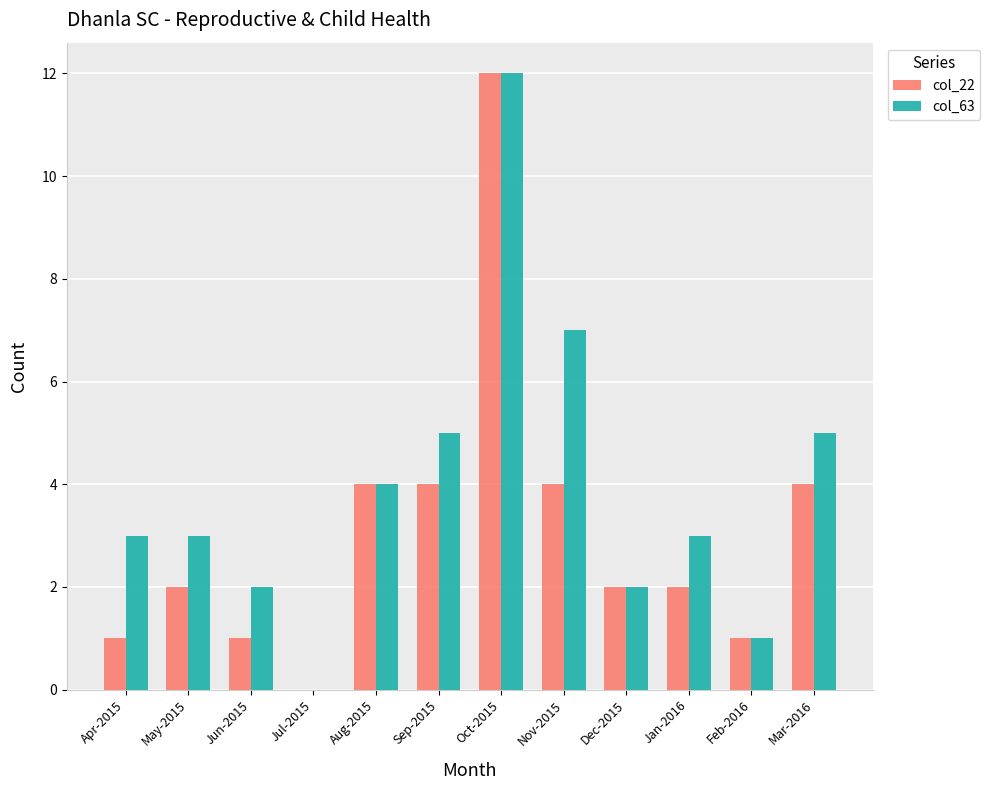

Which series has the largest total across all categories?

col_63